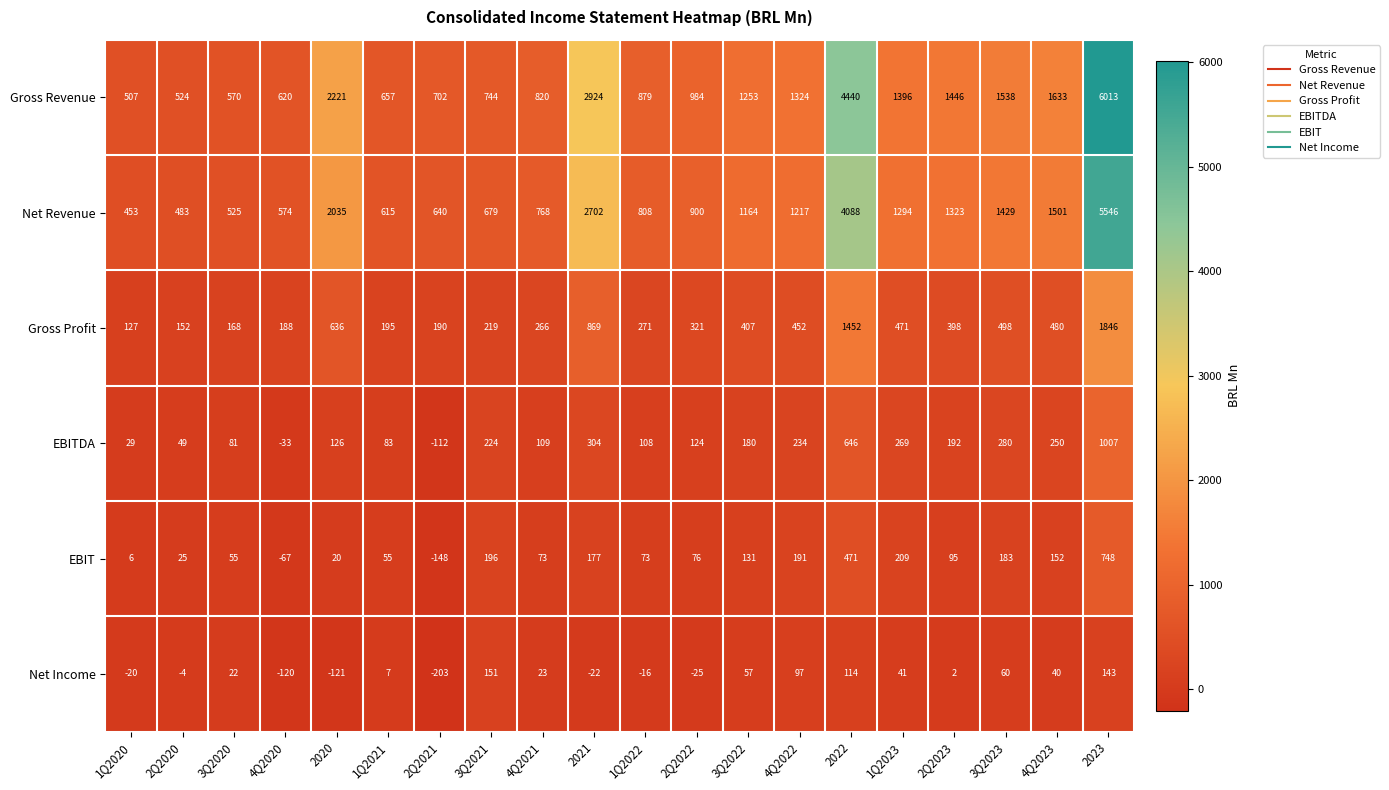

List the series in order of their peak value, lowest first.

Net Income, EBIT, EBITDA, Gross Profit, Net Revenue, Gross Revenue